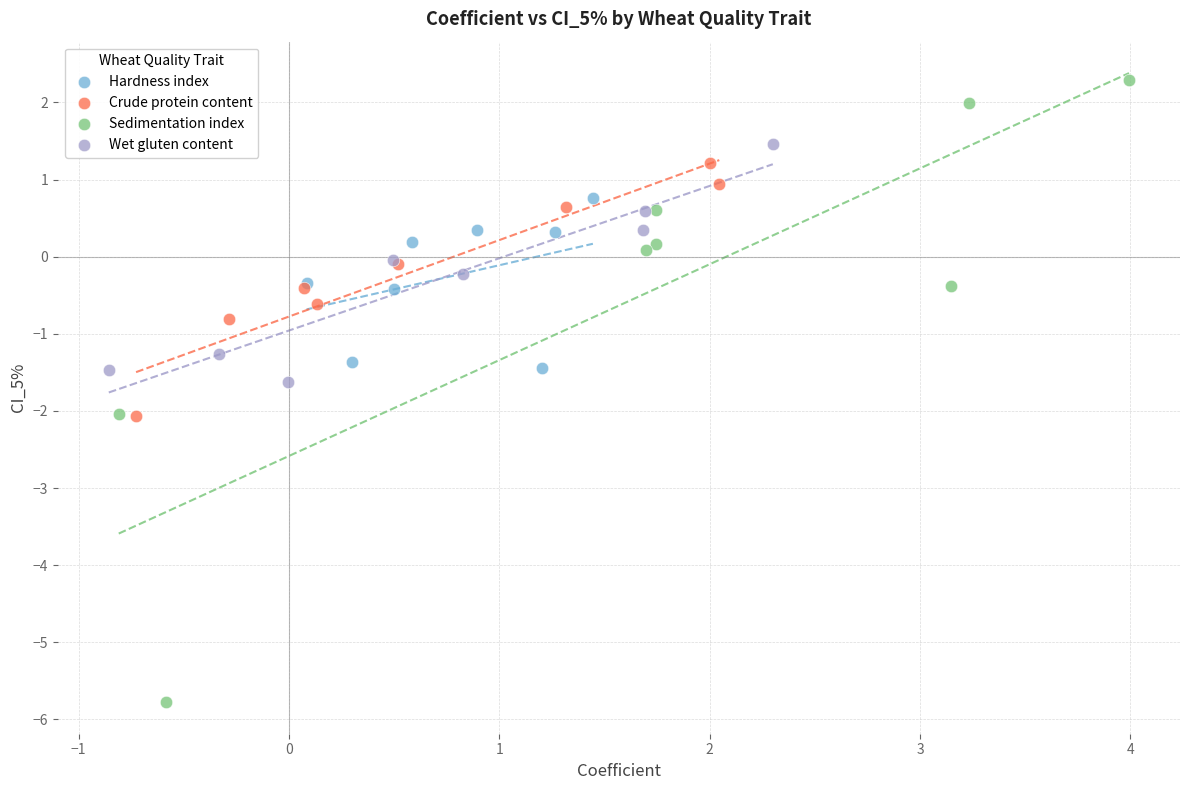

What are all the series names shown in the legend?

Hardness index, Crude protein content, Sedimentation index, Wet gluten content